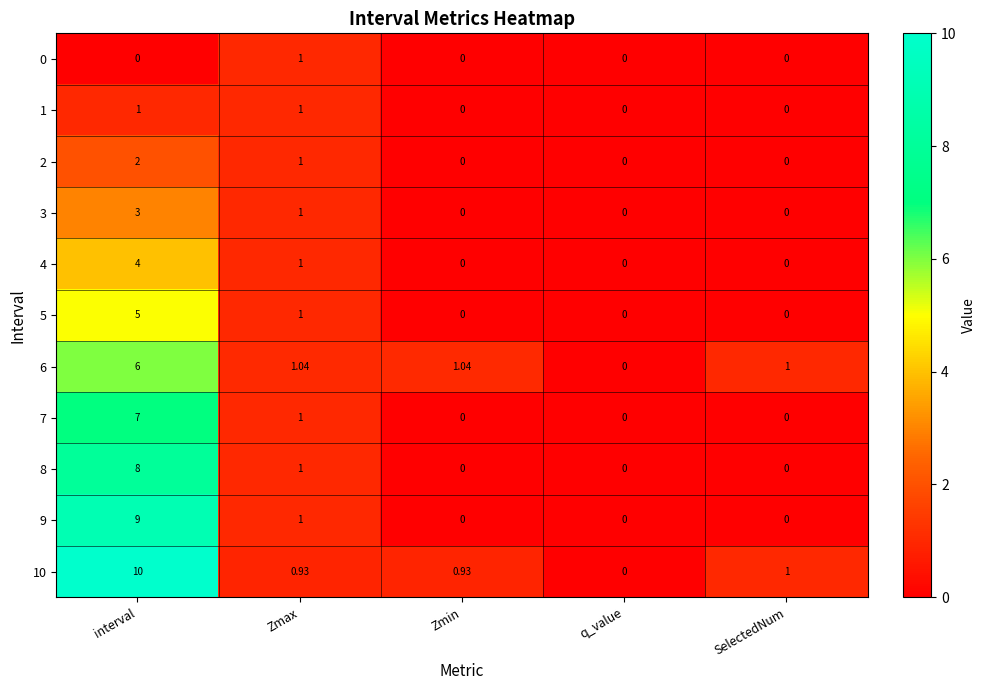

At which category is the sum across all series the highest?

interval